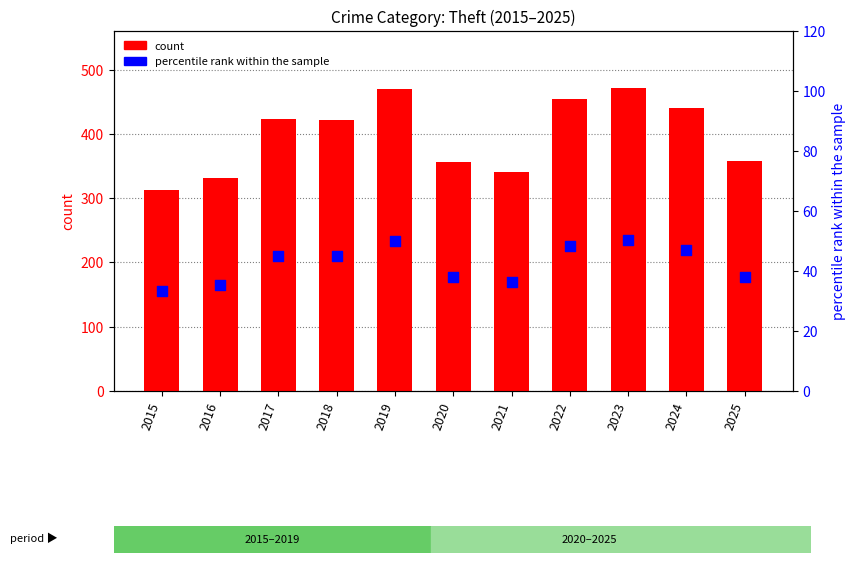

Which series contains the lowest Y value?

percentile rank within the sample